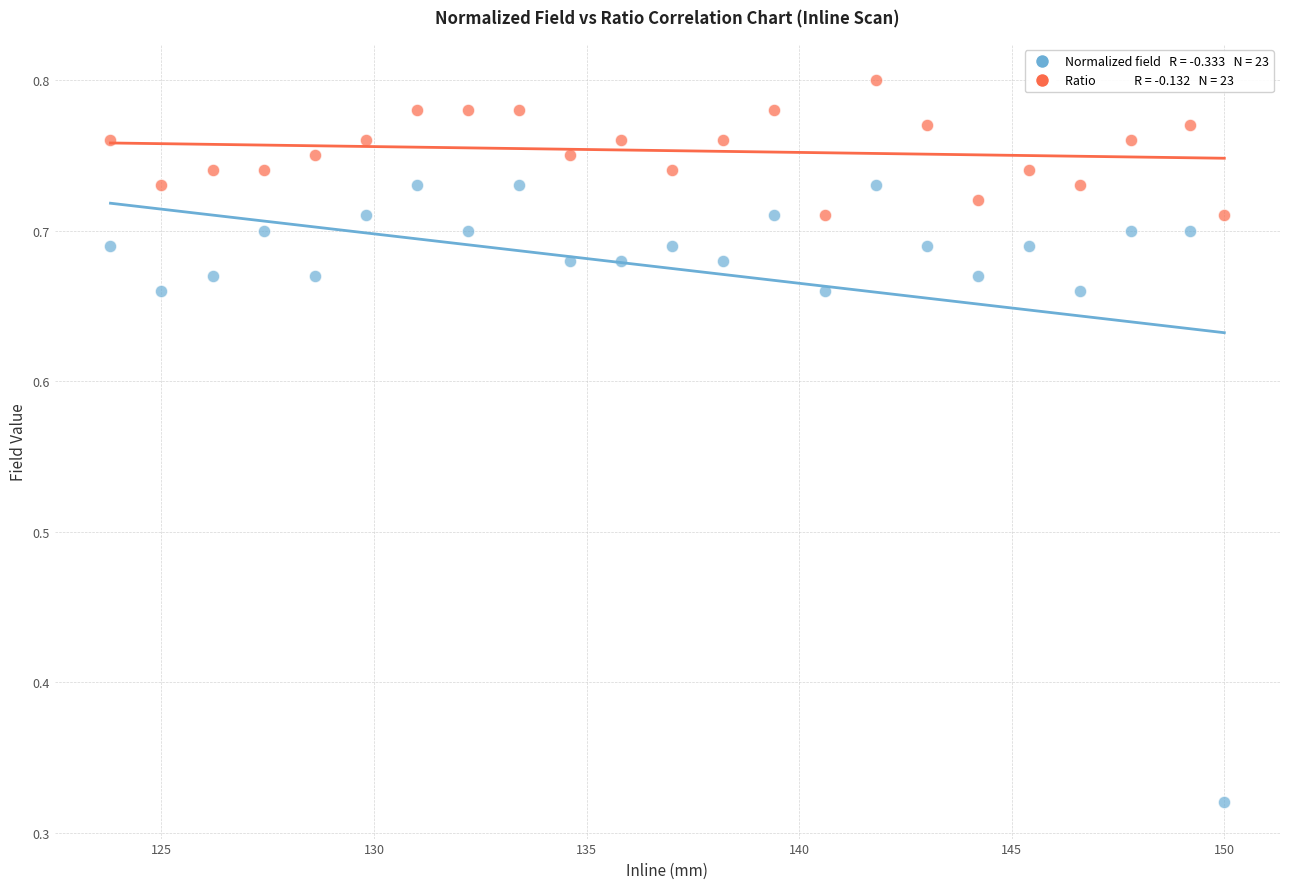

Across all data points, what is the range of Y values (max minus min)?

0.5